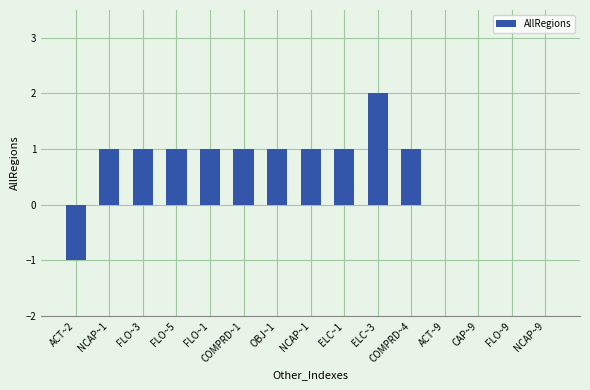

Where does the data first go above 1?

ELC~3